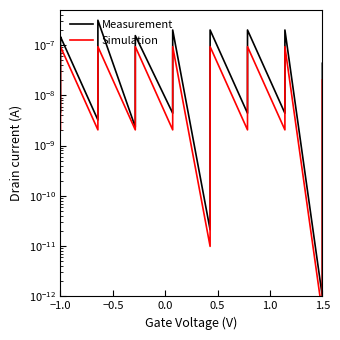

In Simulation, how many points are higher than both neighbors (excluding endpoints)?

7